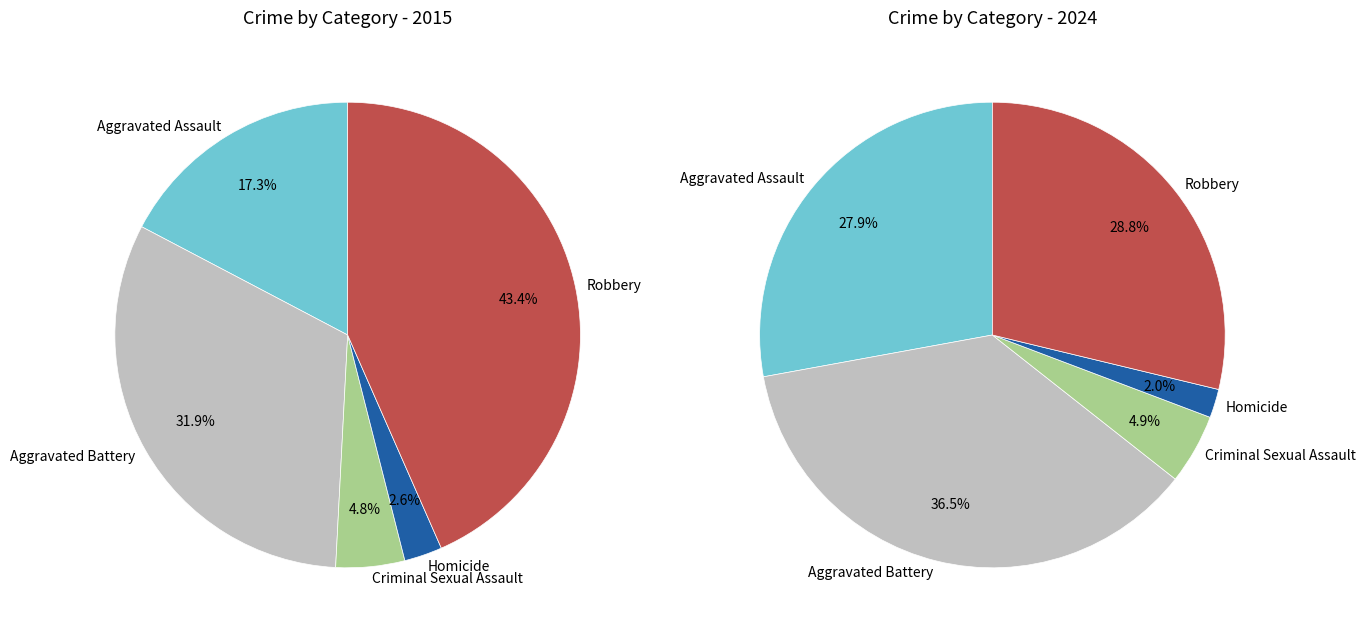

Which category has the smallest portion of the pie?

Homicide